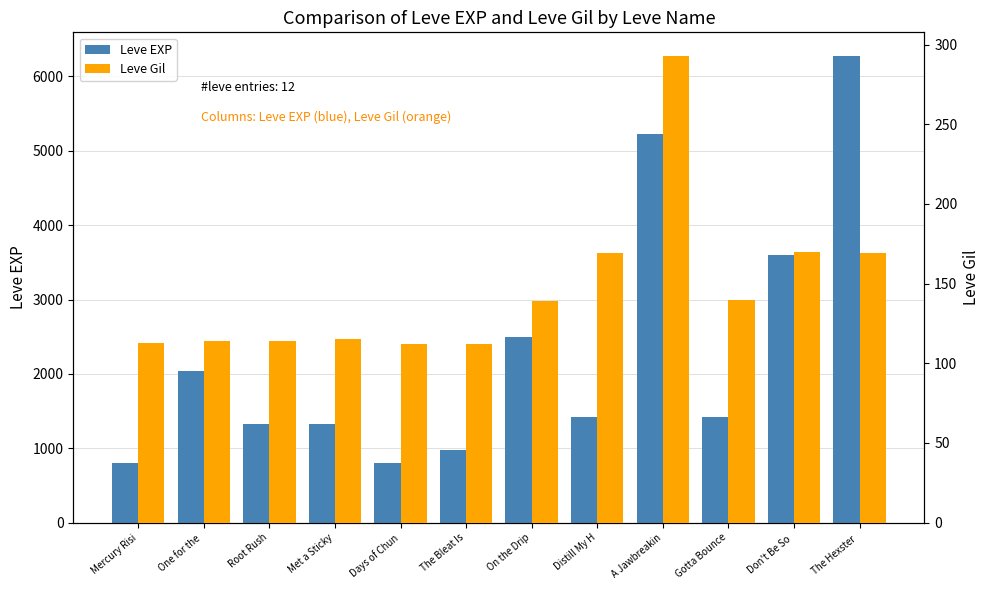

Reading left to right, what are all the values shown in this chart?

Leve EXP: 800	2040	1330	1330	800	980	2490	1420	5220	1420	3600	6280
Leve Gil: 113	114	114	115	112	112	139	169	293	140	170	169